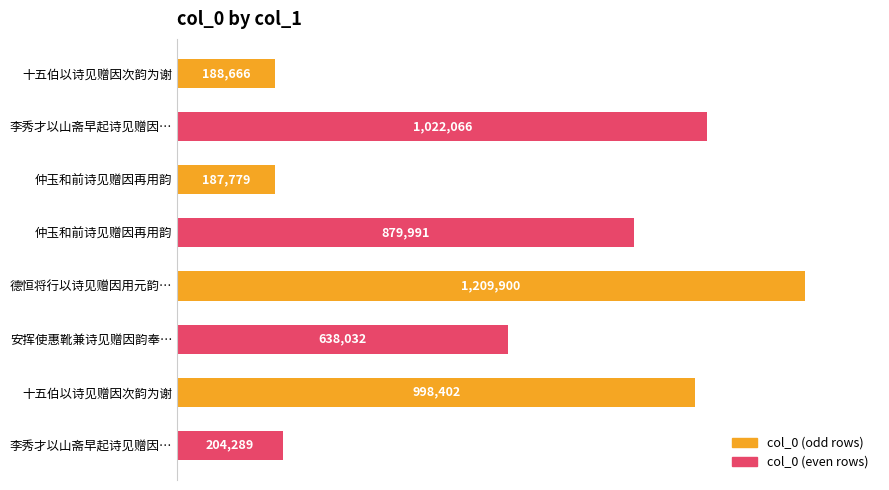

Does the chart contain any negative values?

No